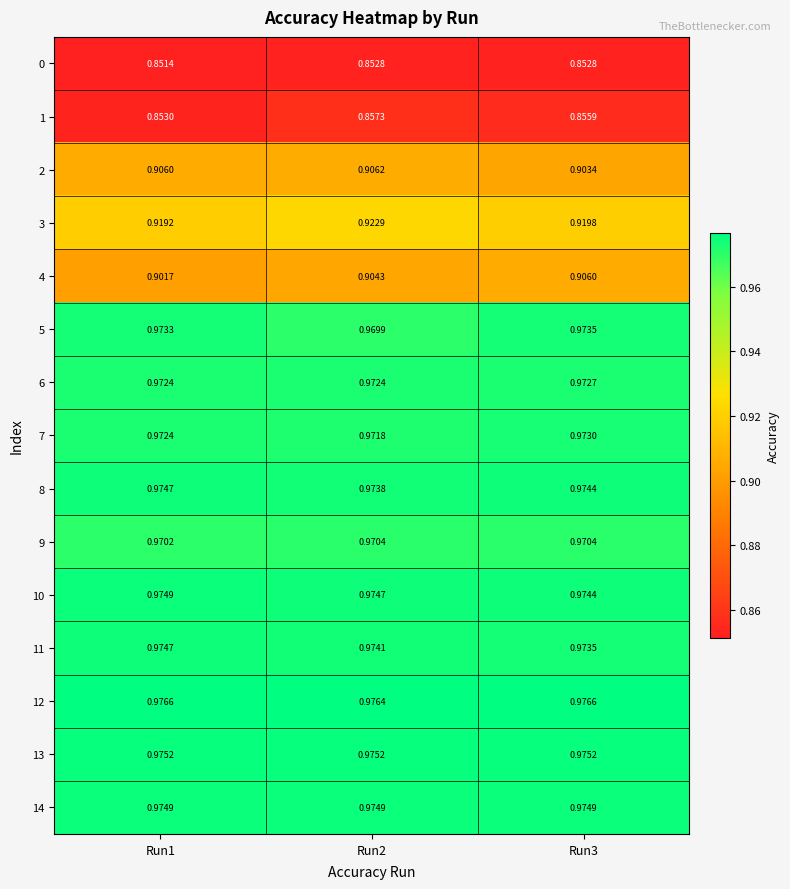

What is the spread (max minus min) of values at Run2?

0.1